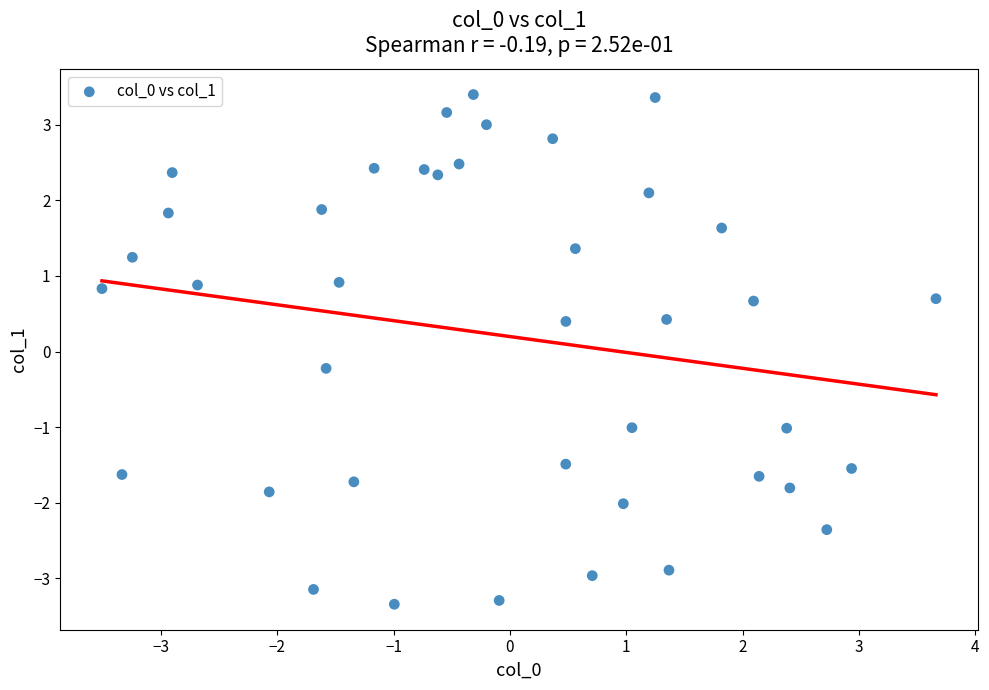

What is the range of X values (max minus min)?

7.2